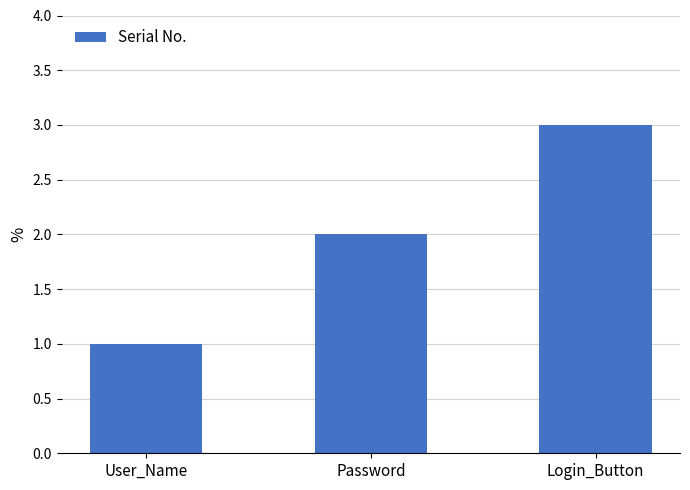

List the labels in order of value, largest first.

Login_Button, Password, User_Name